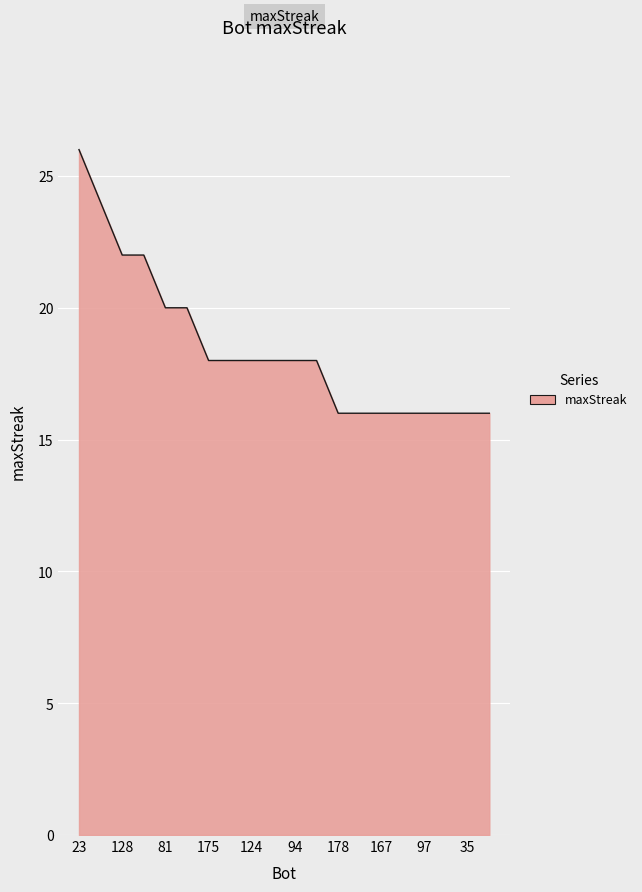

What is the greatest value displayed?

26